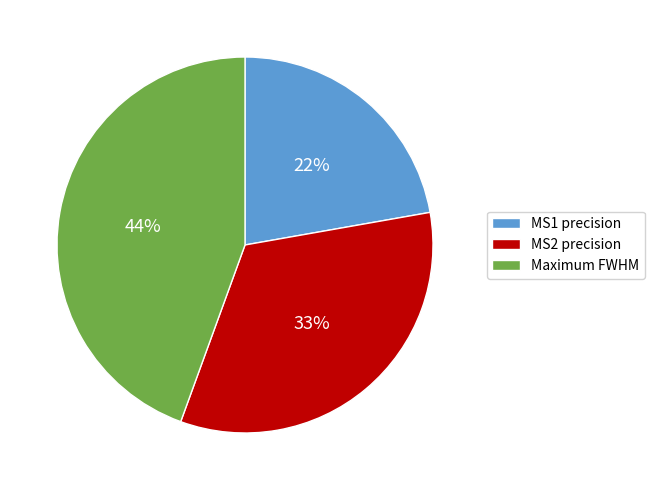

Rank the categories by value from highest to lowest.

Maximum FWHM, MS2 precision, MS1 precision